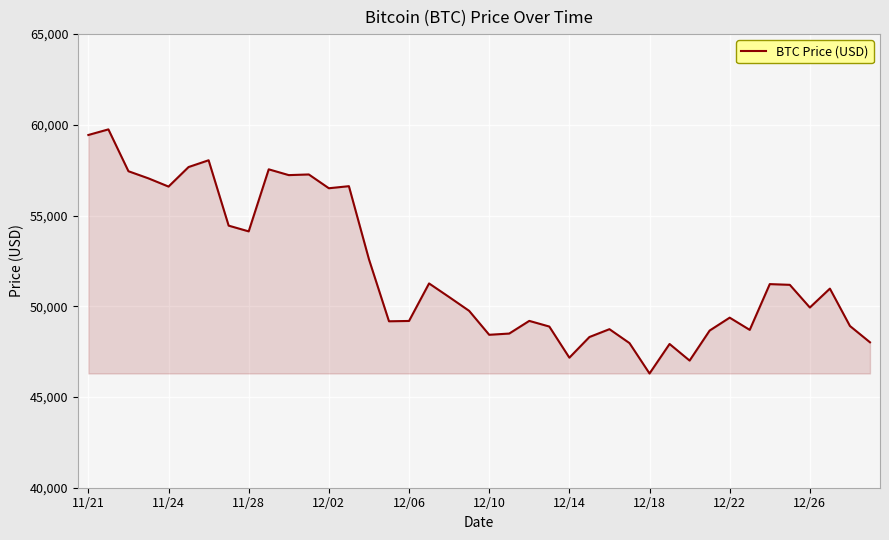

What is the difference between the maximum and minimum values?

13453